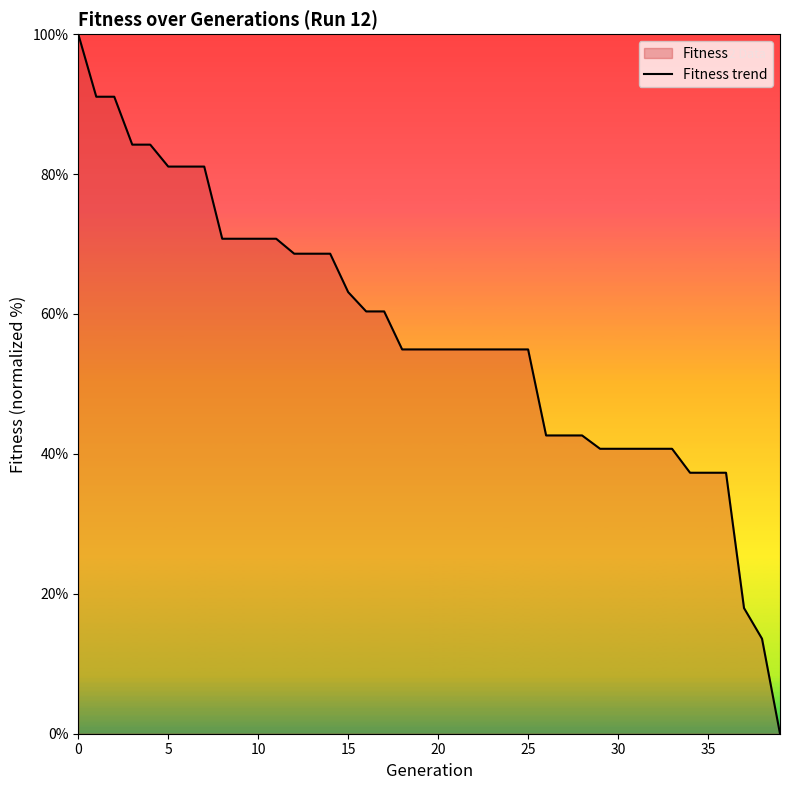

What is the ratio of the value at 36 to the value at 0?

0.4